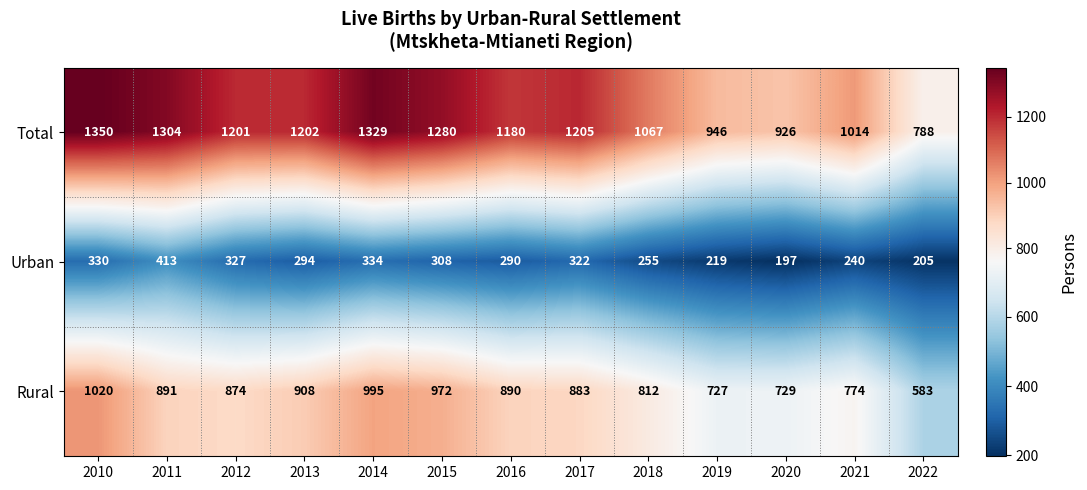

What is the average value of the Urban series?

287